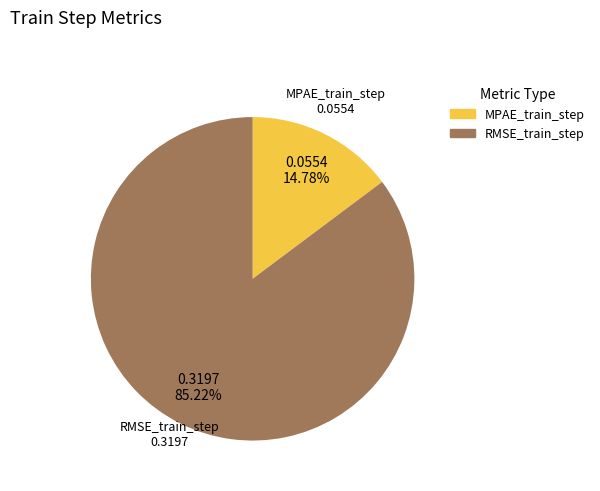

How many segments does this pie chart have?

2